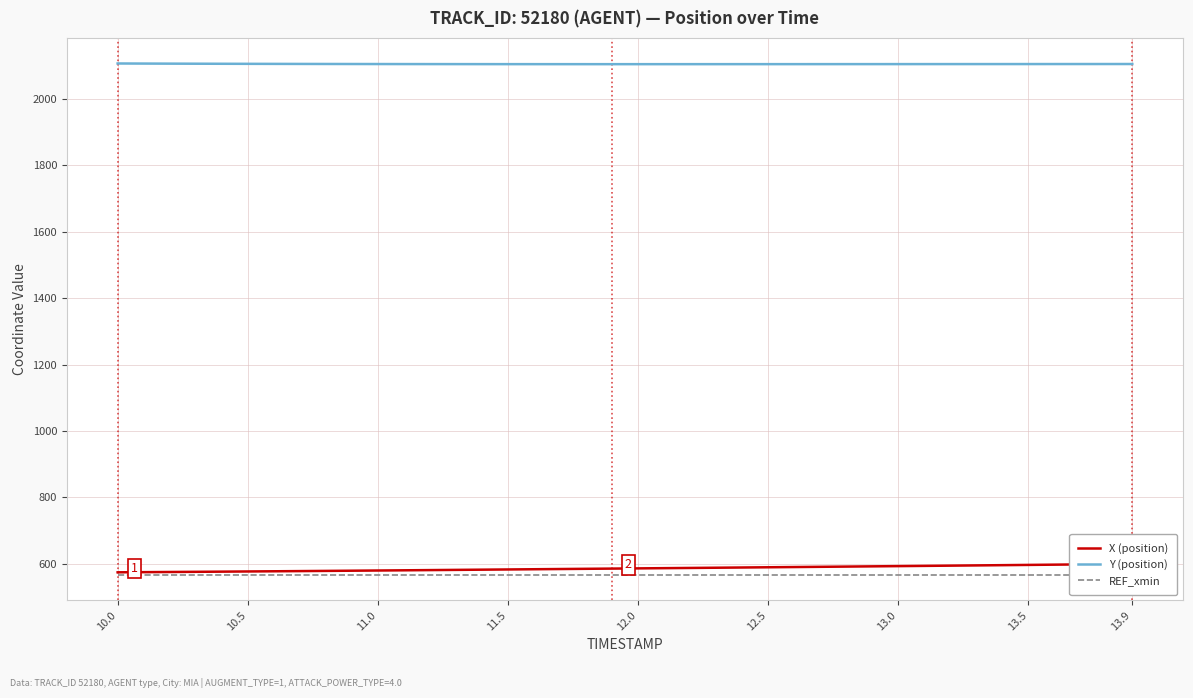

What is the maximum value for Y (position)?

2107.2